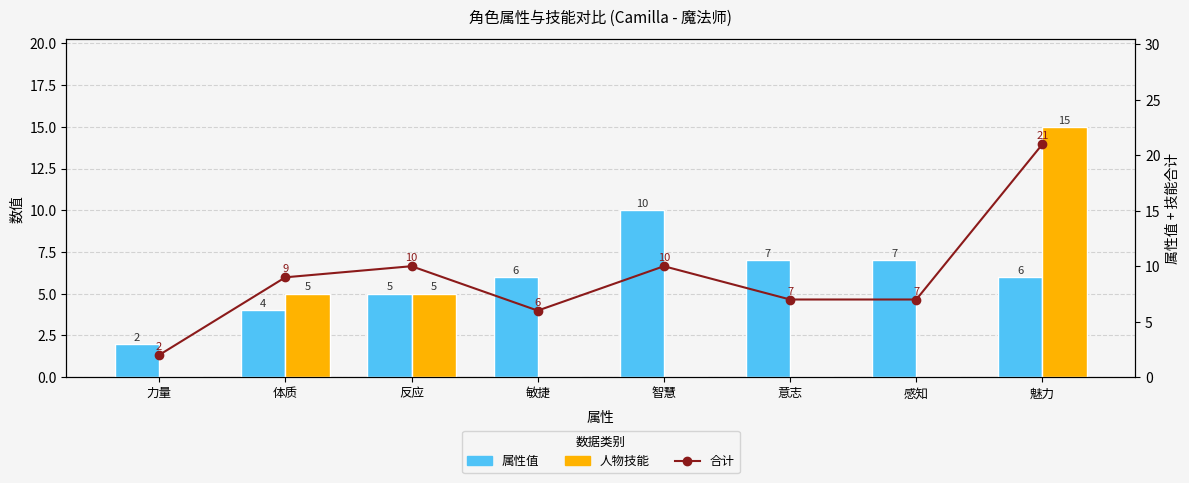

Where does the 属性值 series first go above 6?

智慧